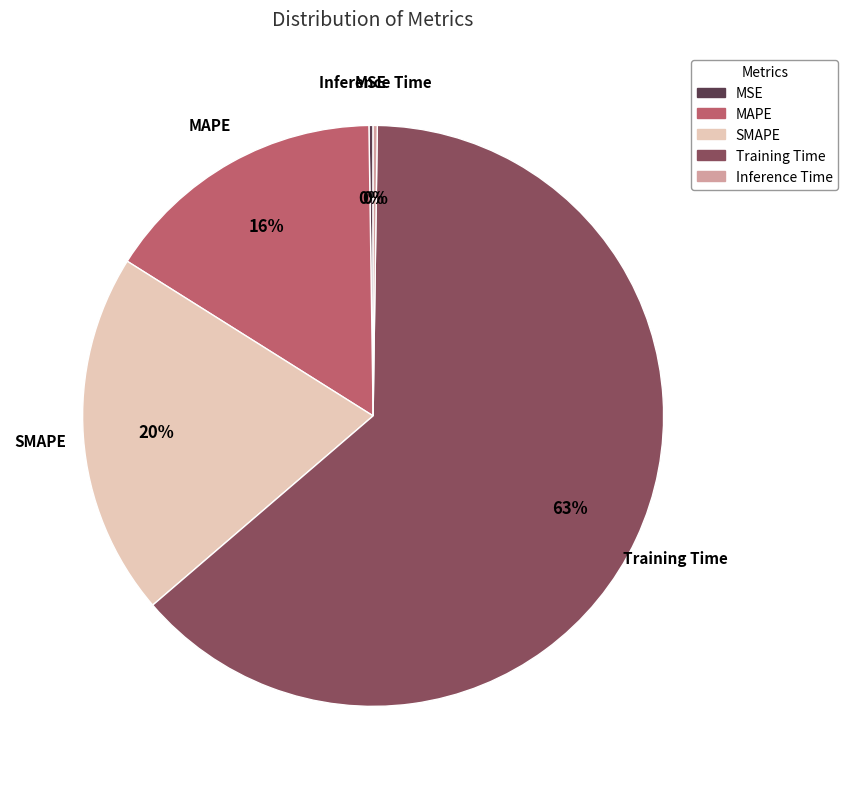

Is the sum of MAPE and Training Time greater than half?

Yes